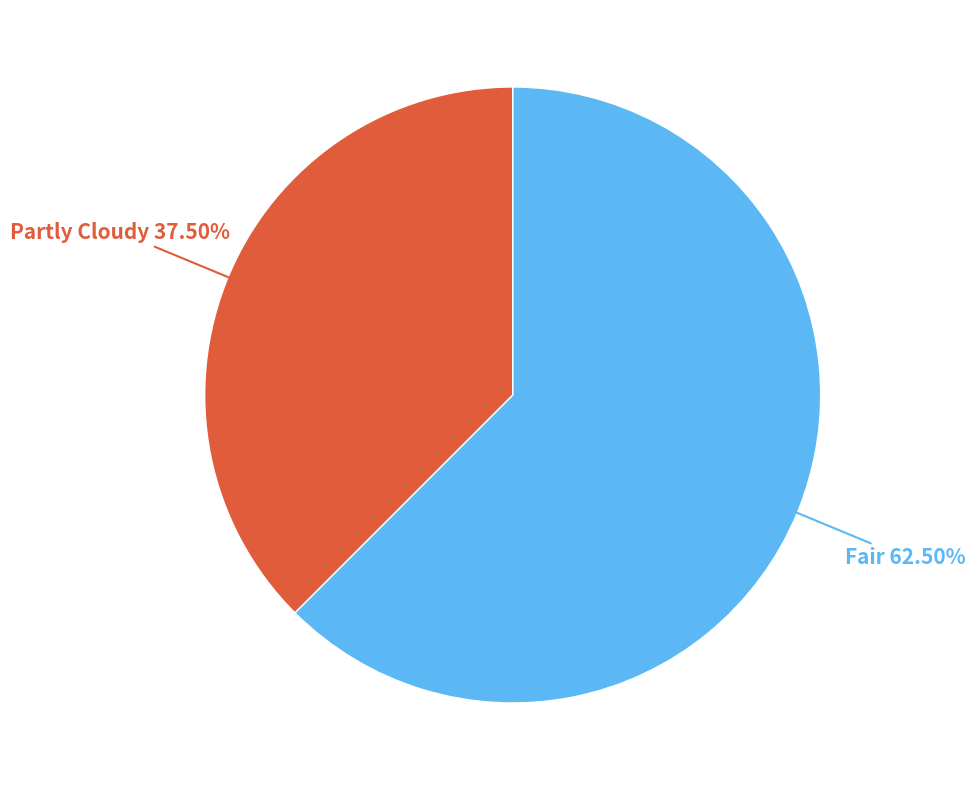

What is the ratio of the value at Fair to the value at Partly Cloudy?

1.7